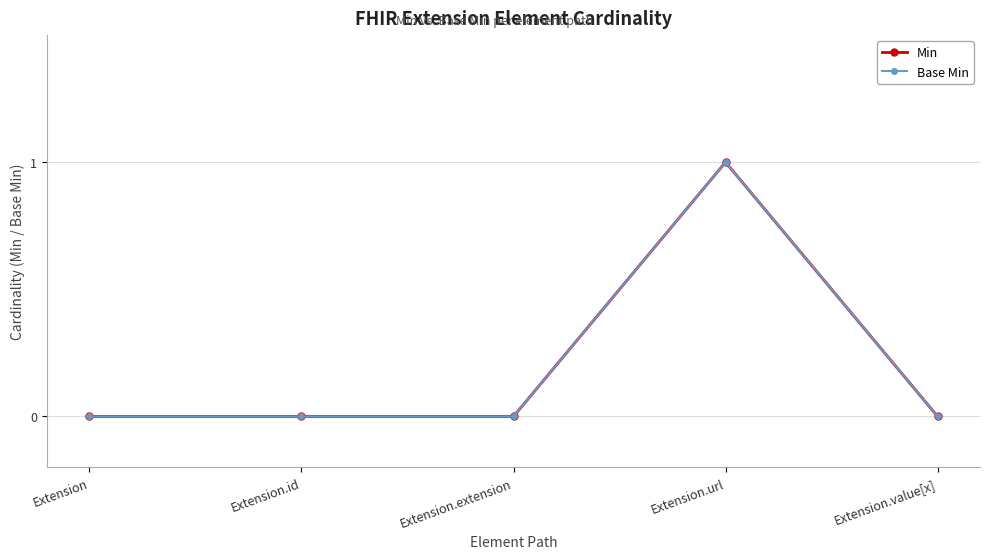

True or false: Min and Base Min intersect in this chart.

False